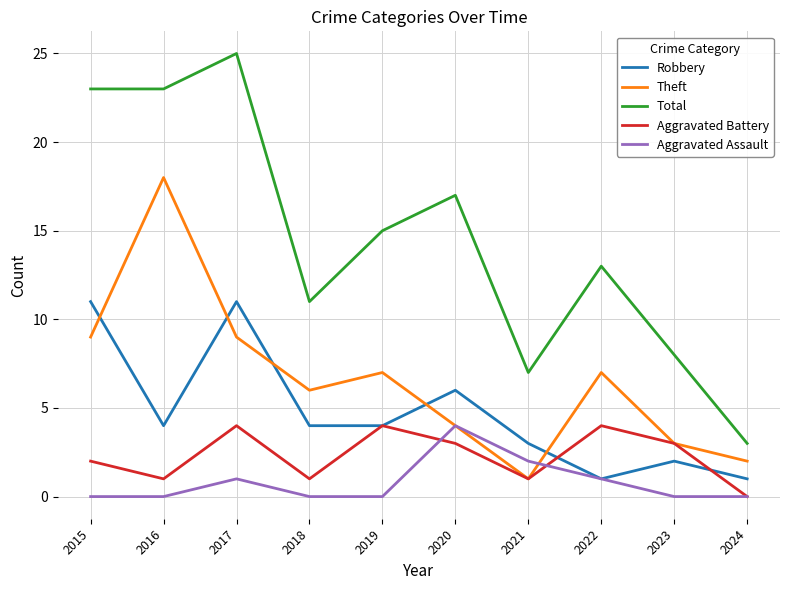

Where does the Robbery series first go above 4?

2015